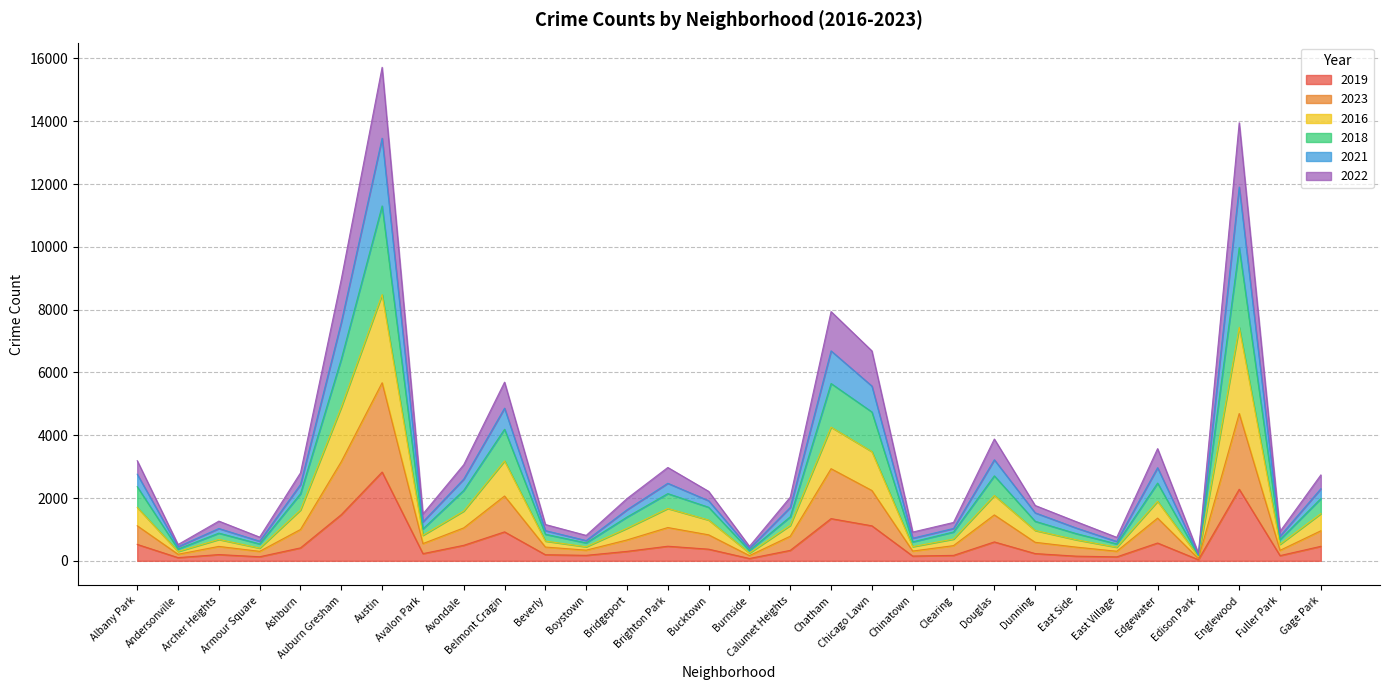

True or false: 2022 and 2021 cross at least once.

False